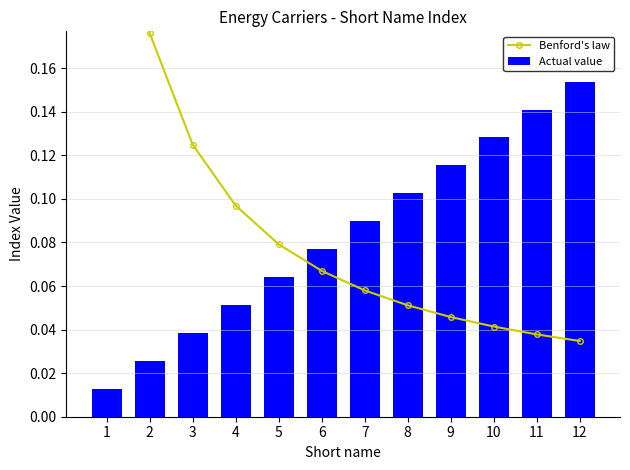

Are the bars grouped side by side (vs. stacked)?

Yes